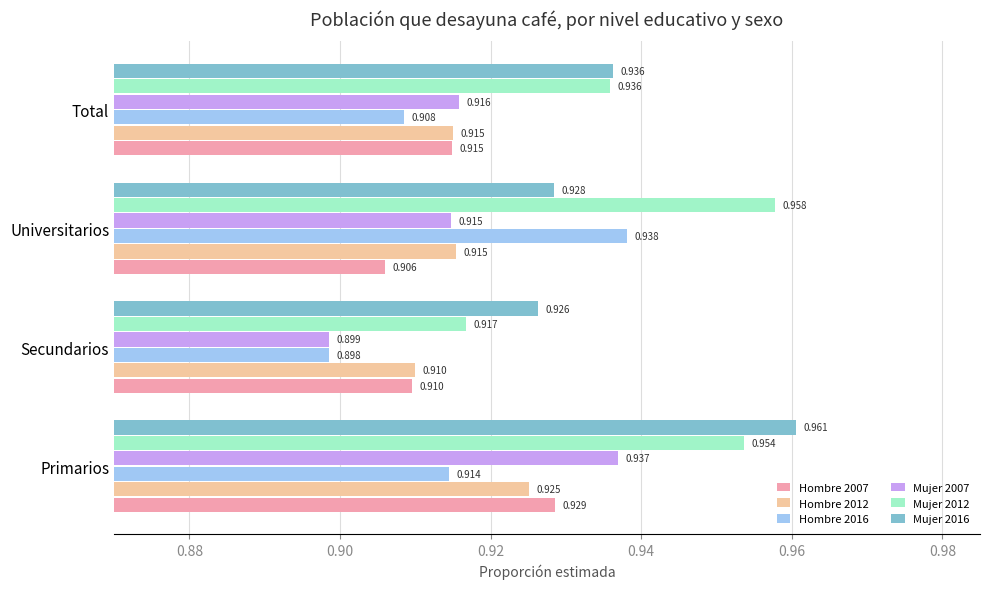

At which category is the sum across all series the highest?

Primarios